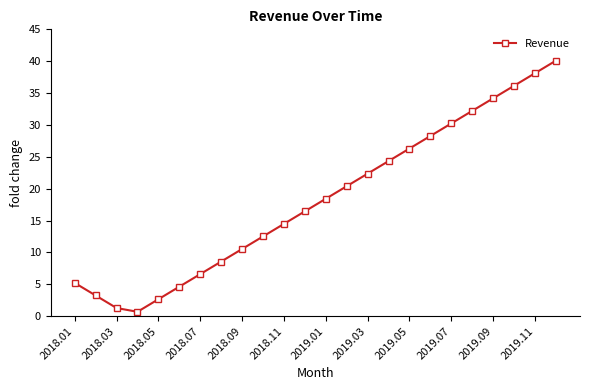

What is the greatest value displayed?

40.1